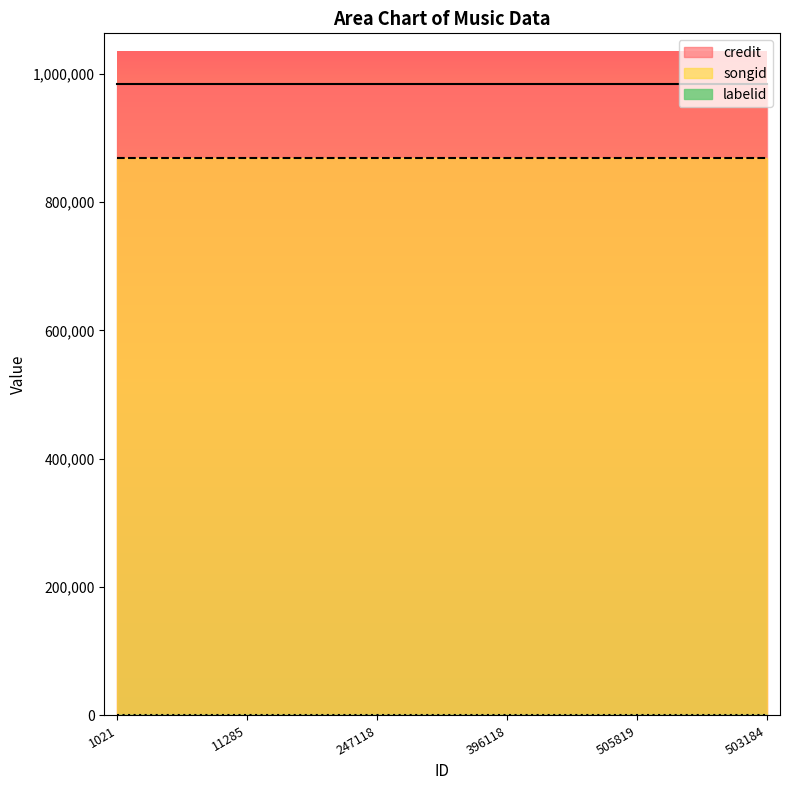

Reading left to right, list all the values displayed in this chart.

credit: 1021=984220	11285=984220	247118=984220	396118=984220	505819=984220	503184=984220
songid: 1021=869013	11285=869013	247118=869013	396118=869013	505819=869013	503184=869013
labelid: 1021=1225	11285=1225	247118=1225	396118=1225	505819=1225	503184=1225